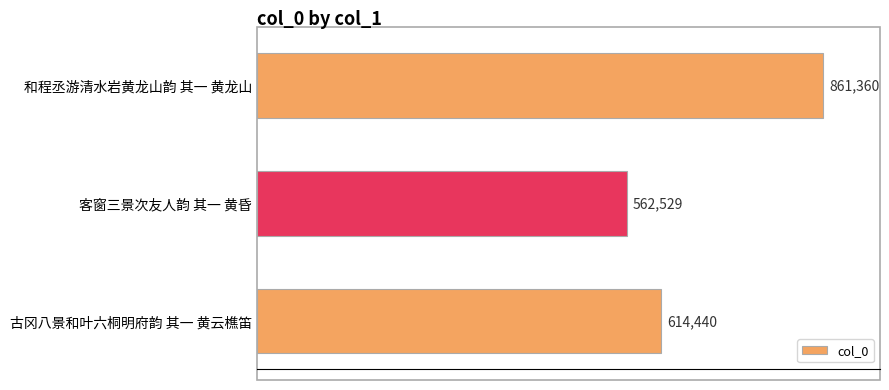

Reading top to bottom, what are all the values shown in this chart?

861360	562529	614440